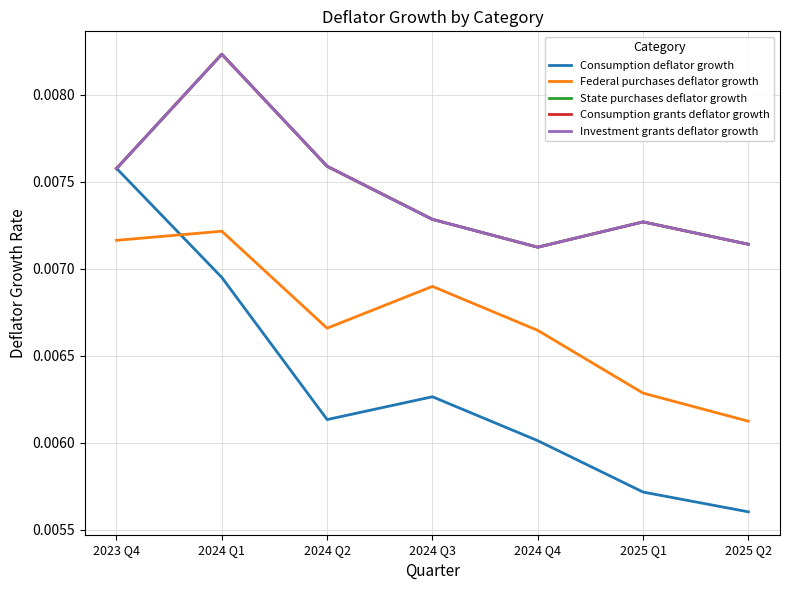

True or false: Investment grants deflator growth and State purchases deflator growth intersect in this chart.

False